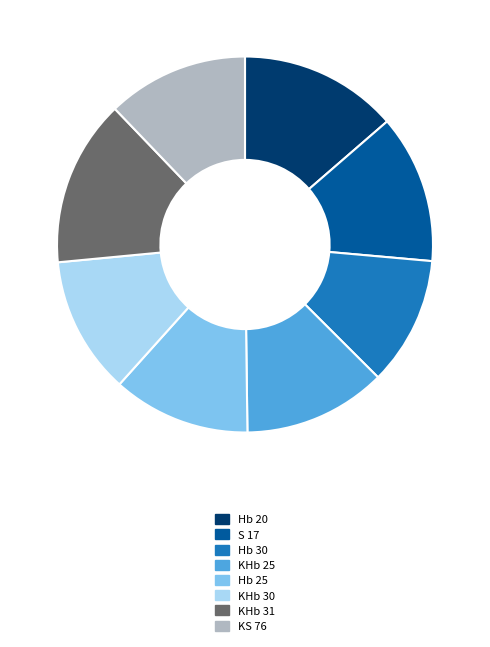

How many slices are in this pie chart?

8